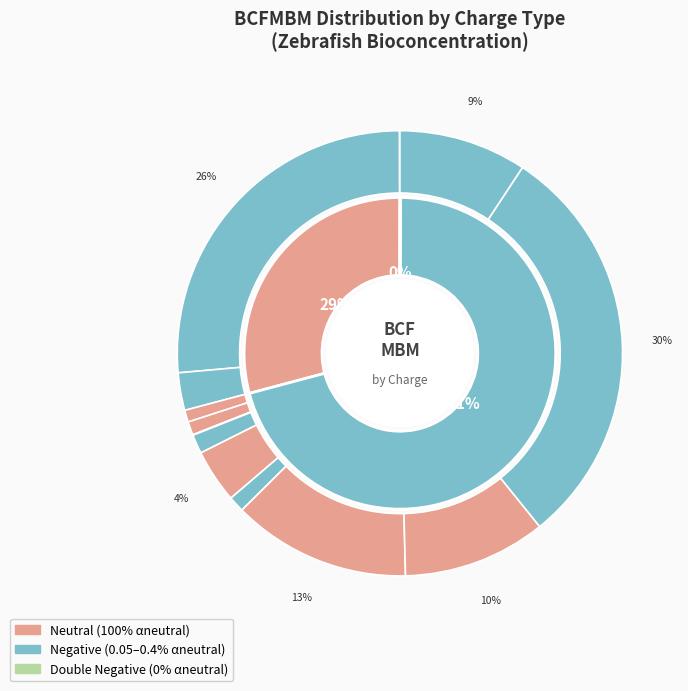

Is there a majority slice in this chart?

No